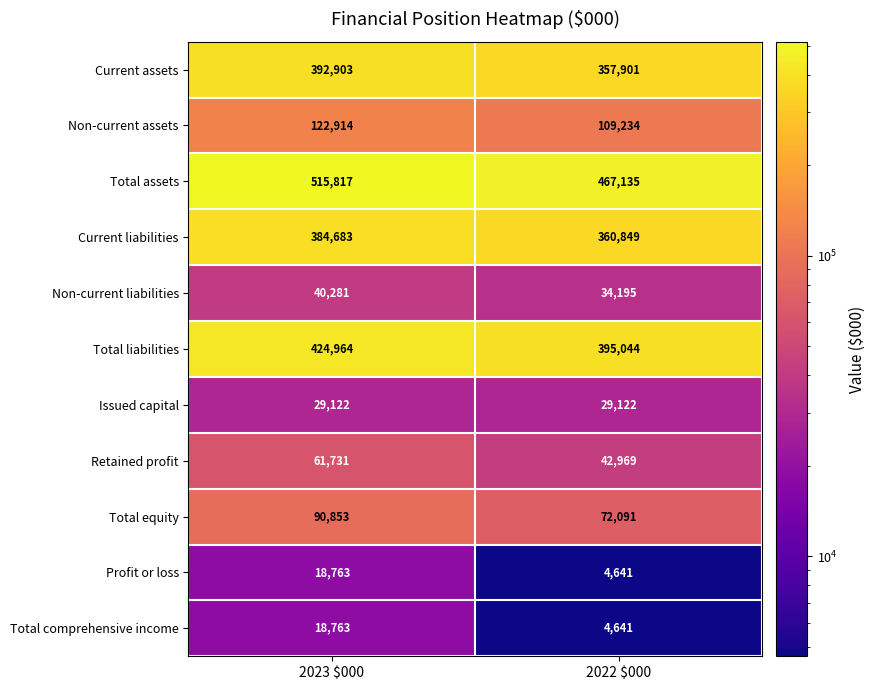

At which category is the sum across all series the highest?

2023 $000